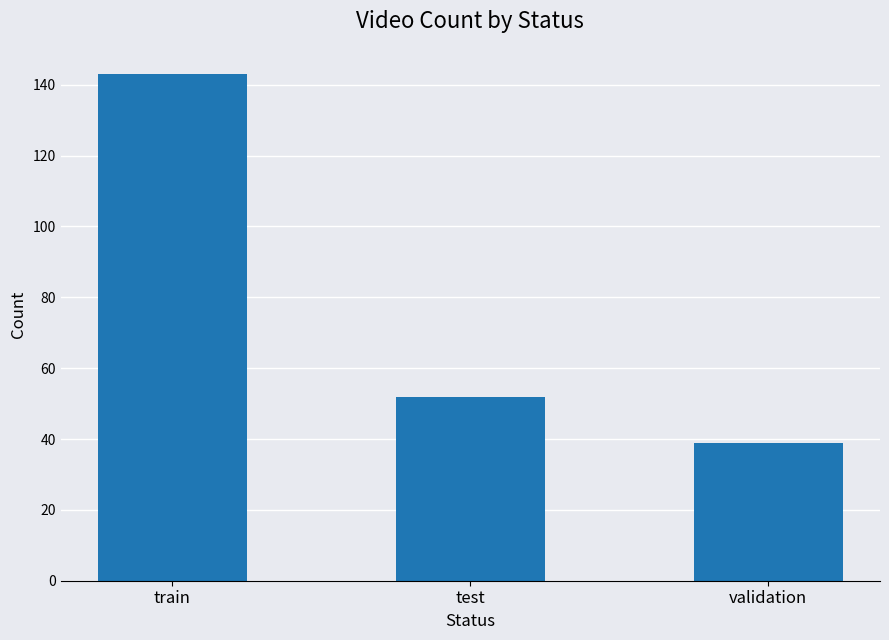

What is the difference between the maximum and second lowest values?

91